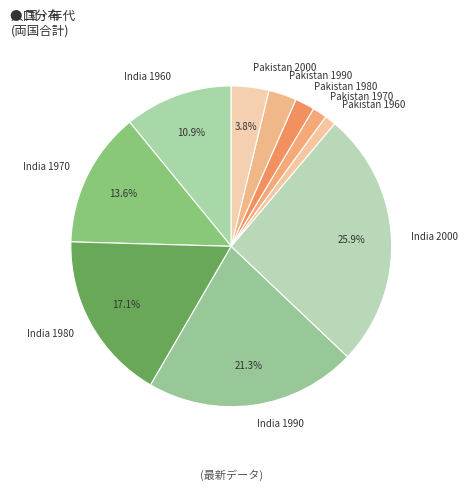

Combined, do India 1970 and Pakistan 2000 account for over 50%?

No